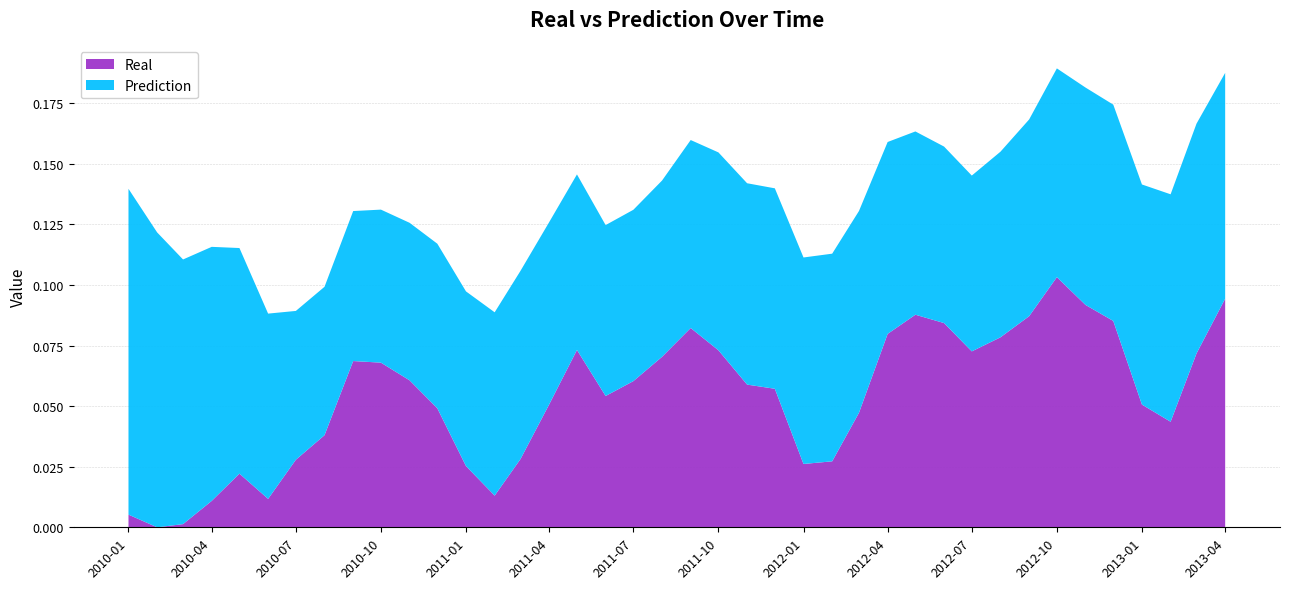

Reading left to right, list all the values displayed in this chart.

Real: 0.0	0.0	0.0	0.0	0.0	0.0	0.0	0.0	0.1	0.1	0.1	0.0	0.0	0.0	0.0	0.1	0.1	0.1	0.1	0.1	0.1	0.1	0.1	0.1	0.0	0.0	0.0	0.1	0.1	0.1	0.1	0.1	0.1	0.1	0.1	0.1	0.1	0.0	0.1	0.1
Prediction: 0.1	0.1	0.1	0.1	0.1	0.1	0.1	0.1	0.1	0.1	0.1	0.1	0.1	0.1	0.1	0.1	0.1	0.1	0.1	0.1	0.1	0.1	0.1	0.1	0.1	0.1	0.1	0.1	0.1	0.1	0.1	0.1	0.1	0.1	0.1	0.1	0.1	0.1	0.1	0.1